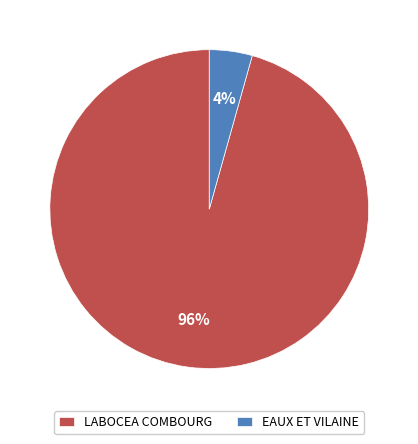

Is it true that EAUX ET VILAINE is 14% of the pie?

False